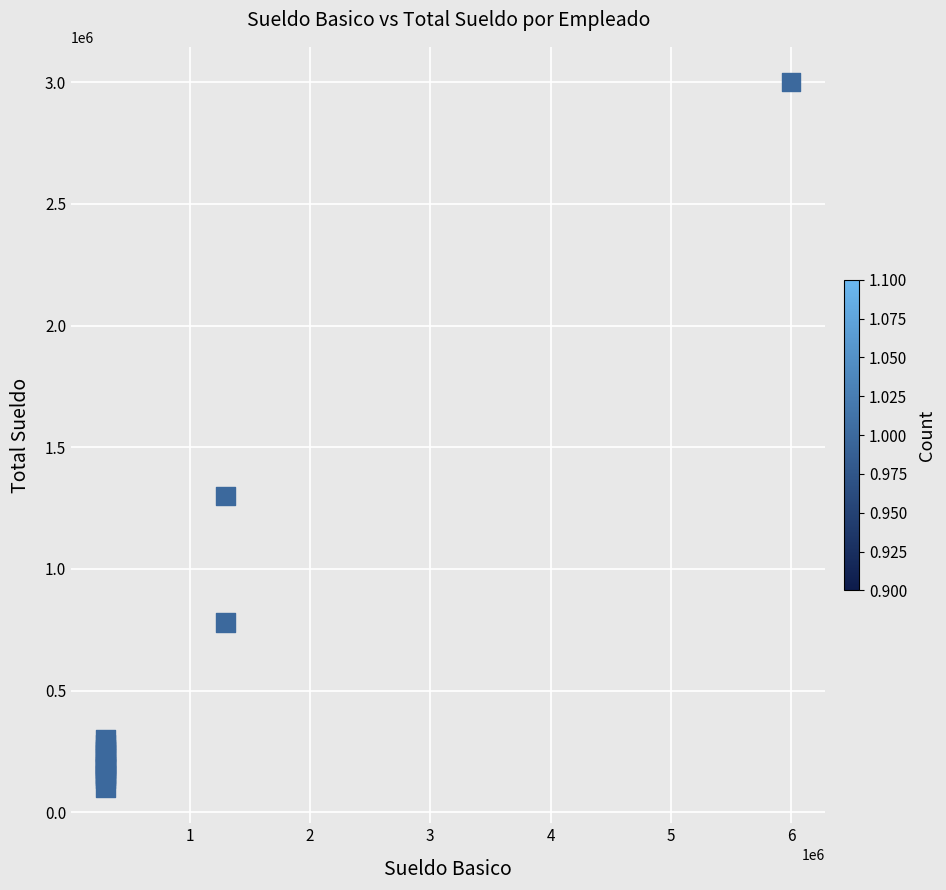

What Y value in the scatter plot is closest to 1550001?

1300015.0